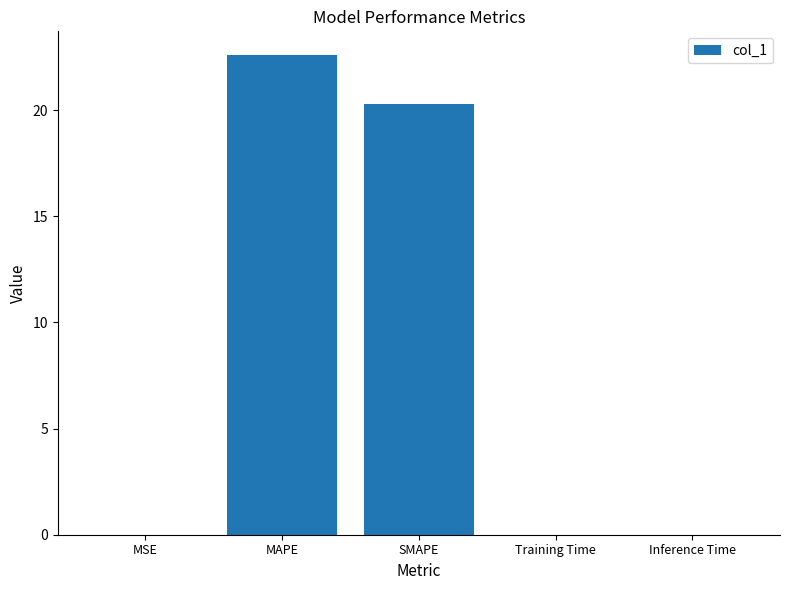

Are the bars horizontal?

No